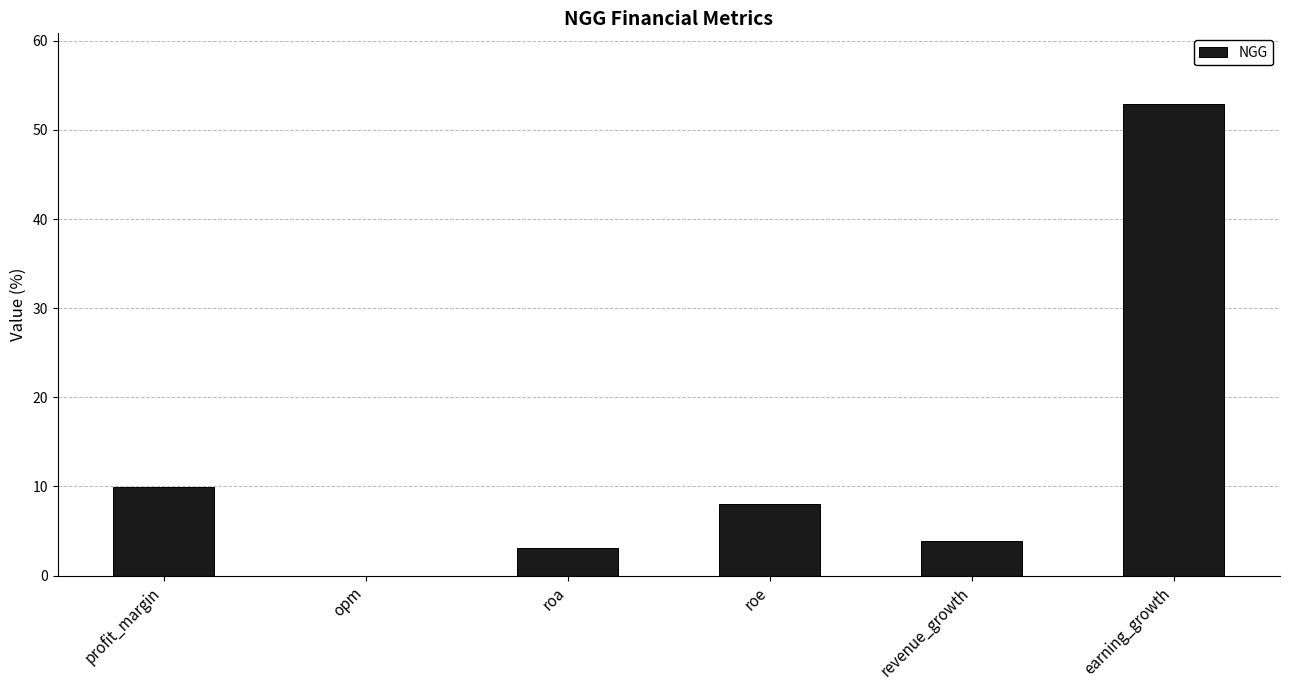

Reading left to right, transcribe all the data shown in this chart.

10.0	0.0	3.1	8.0	3.9	52.9